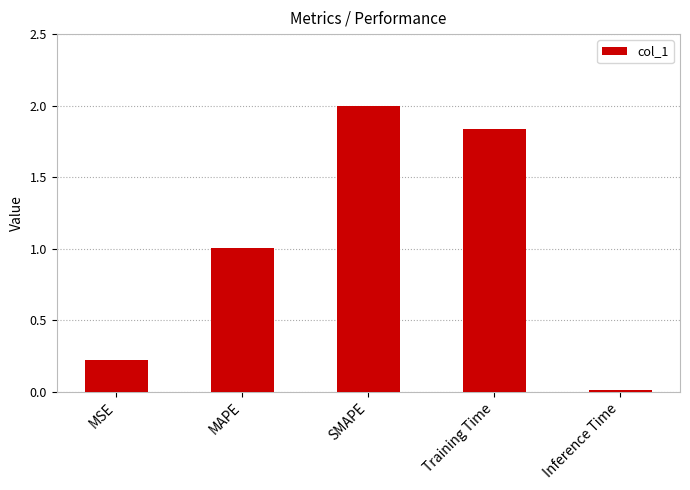

Count the number of values greater than 1.

3